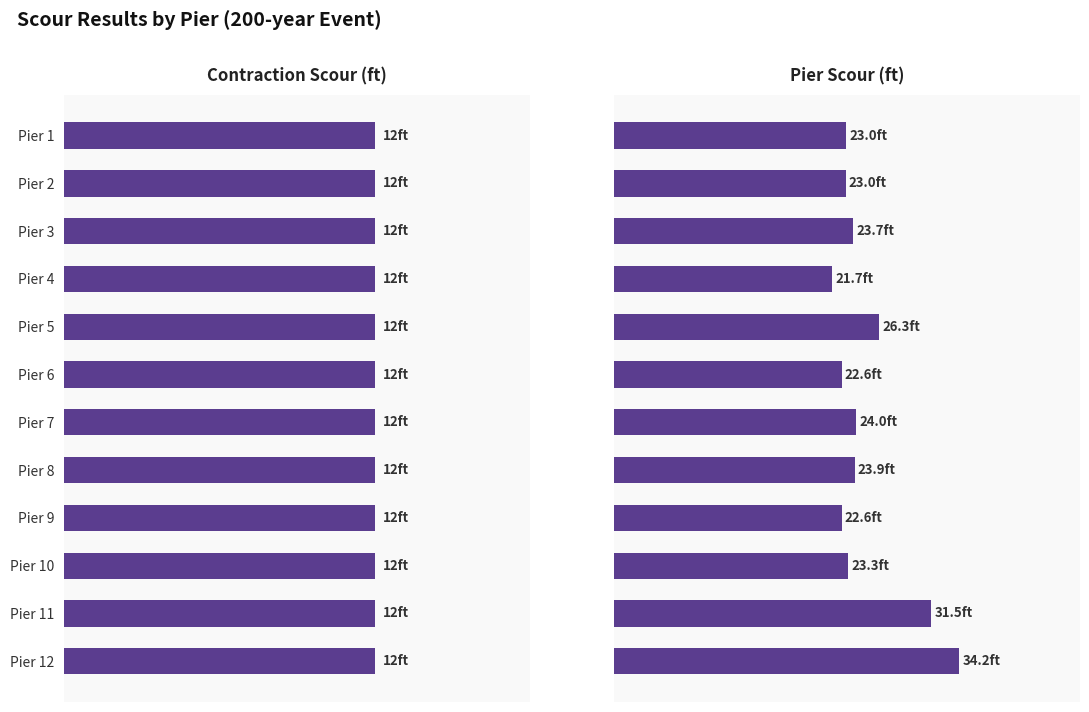

How many groups of bars are there?

12